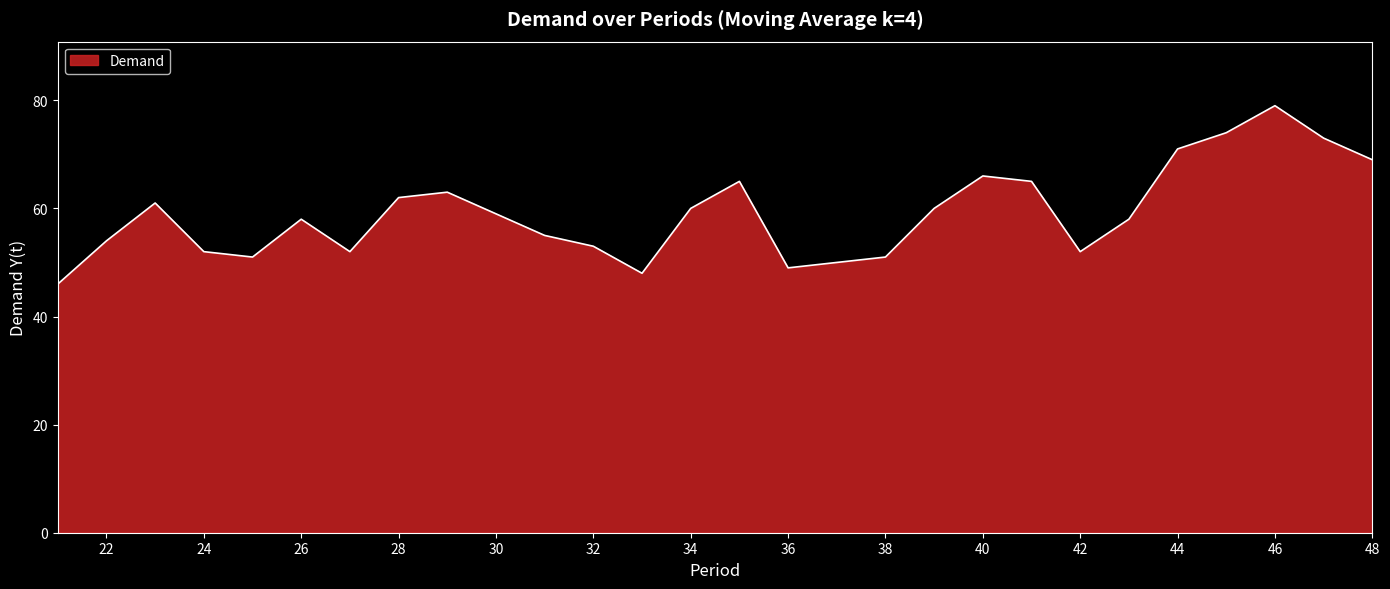

What is the difference between the maximum and minimum values?

33